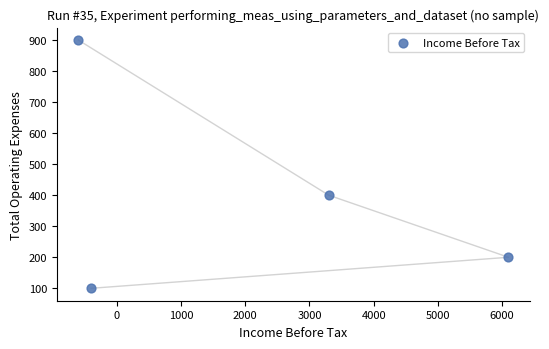

What is the range of X values (max minus min)?

6700